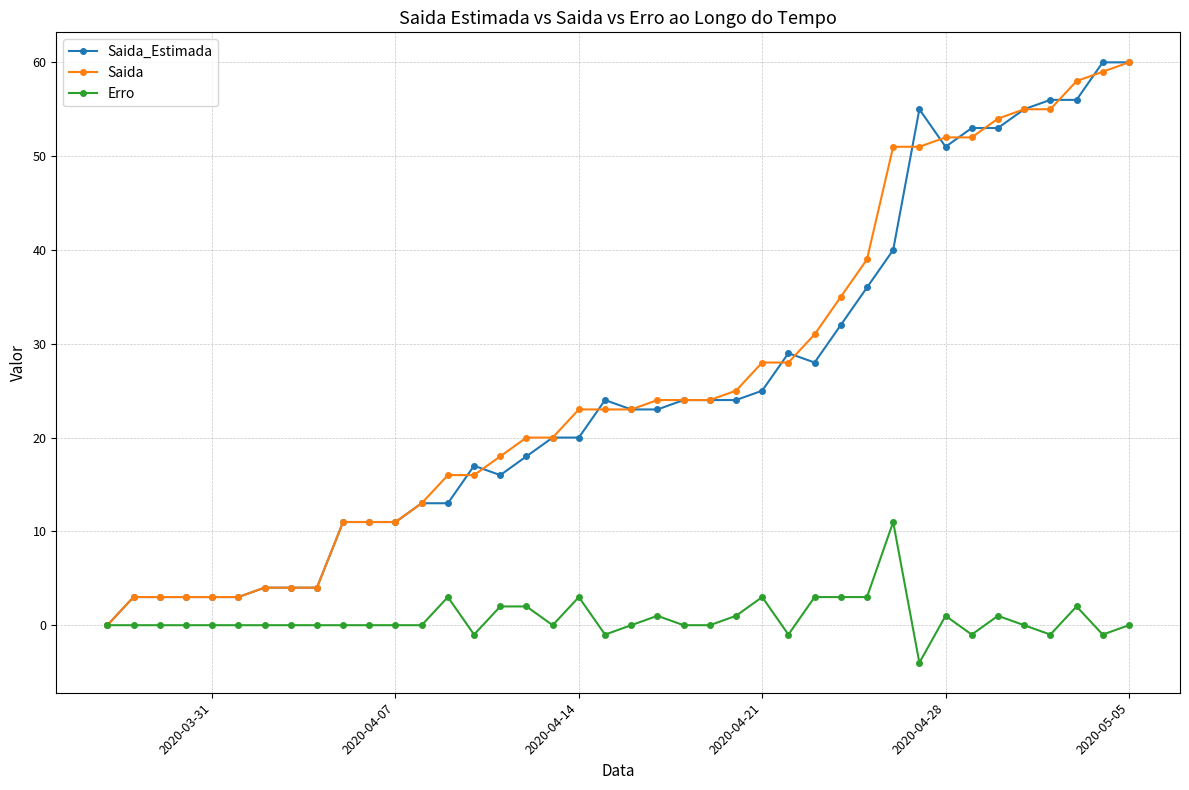

What are all the series names shown in the legend?

Saida_Estimada, Saida, Erro